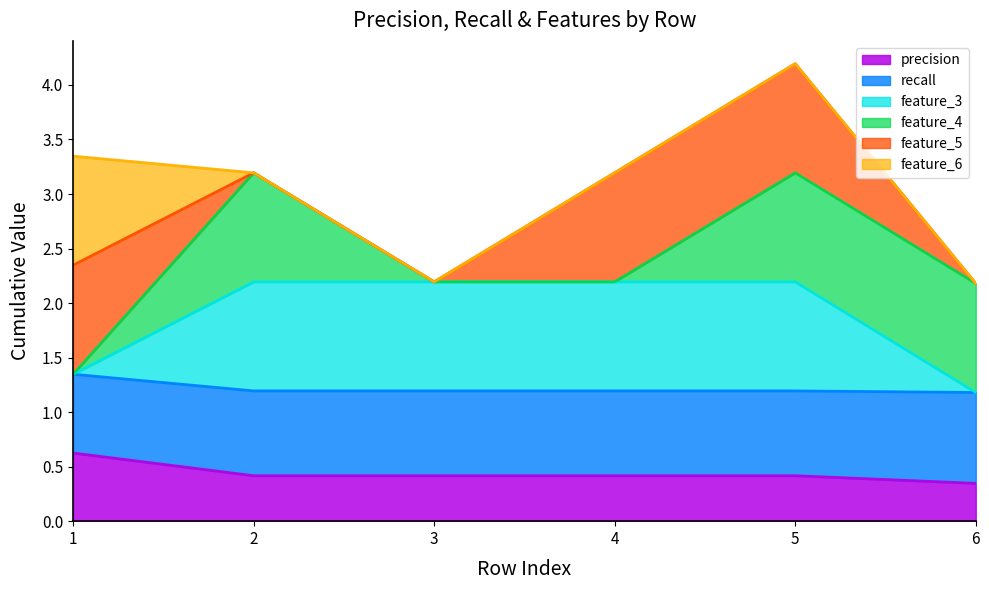

What is the difference between the highest and lowest values at 3?

1.8